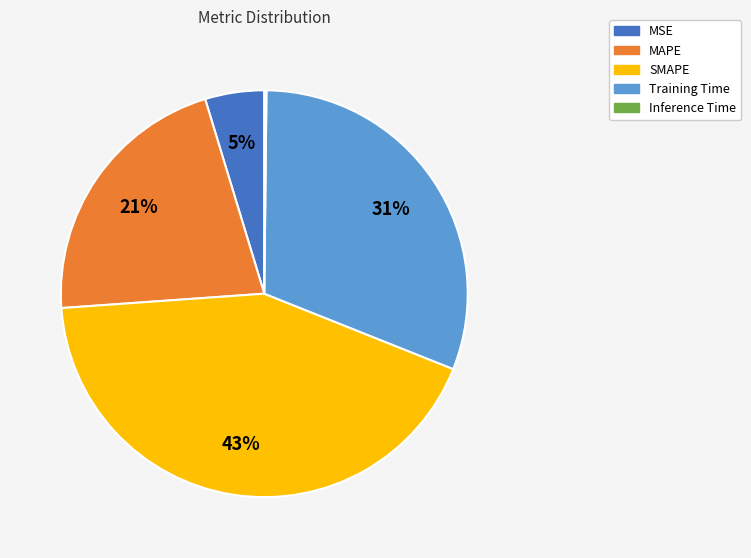

To the nearest percent, what percentage of the pie is MAPE?

21%